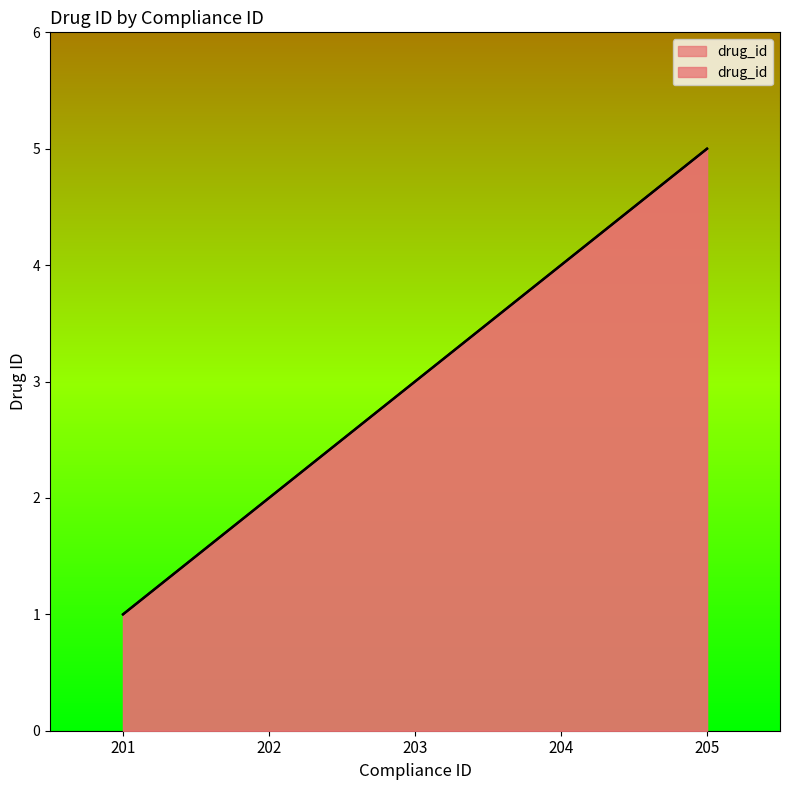

What is the change in value from 201 to 205?

+4